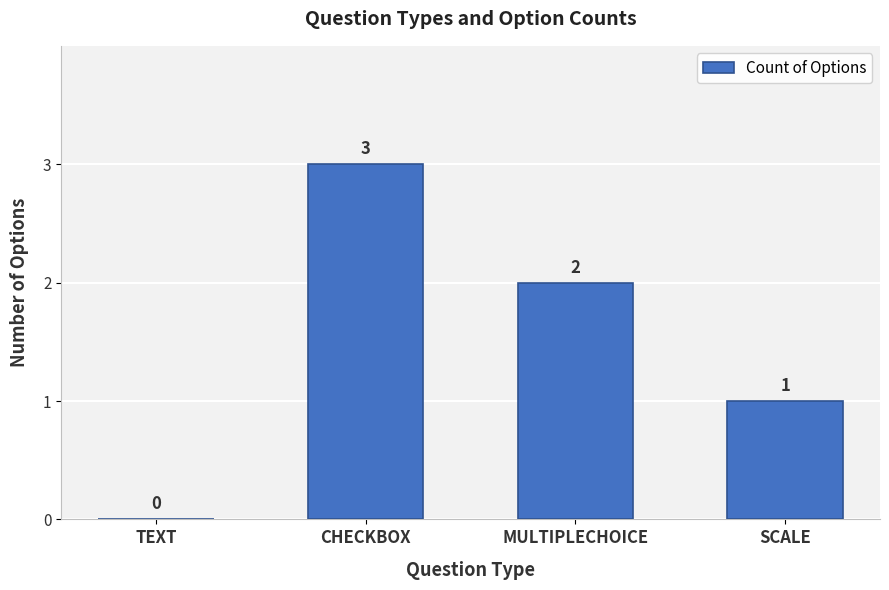

What is the change in value from MULTIPLECHOICE to SCALE?

-1